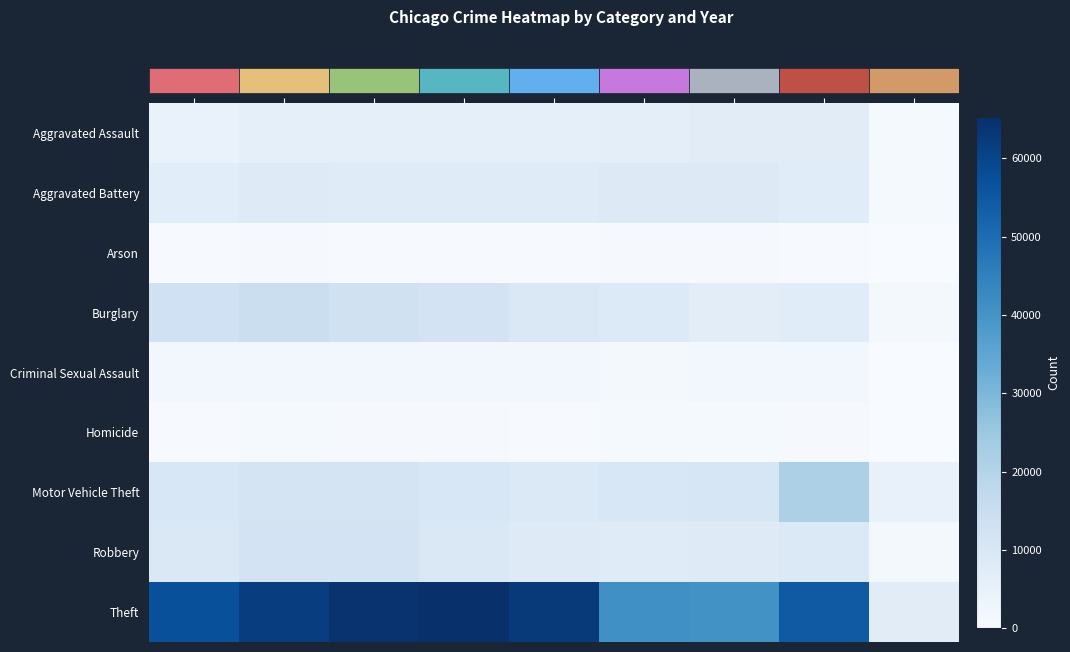

Rank the series by their maximum value, from highest to lowest.

Theft, Motor Vehicle Theft, Burglary, Robbery, Aggravated Battery, Aggravated Assault, Criminal Sexual Assault, Homicide, Arson